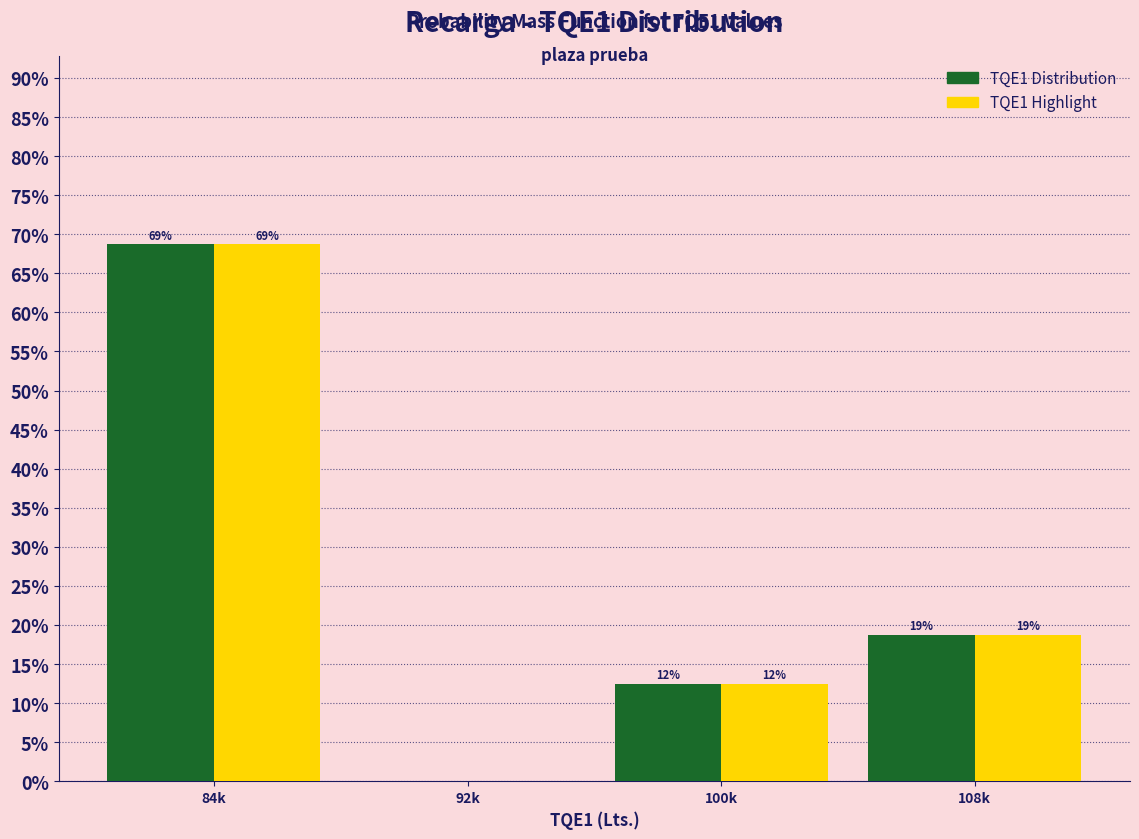

Are the bars grouped side by side (vs. stacked)?

Yes